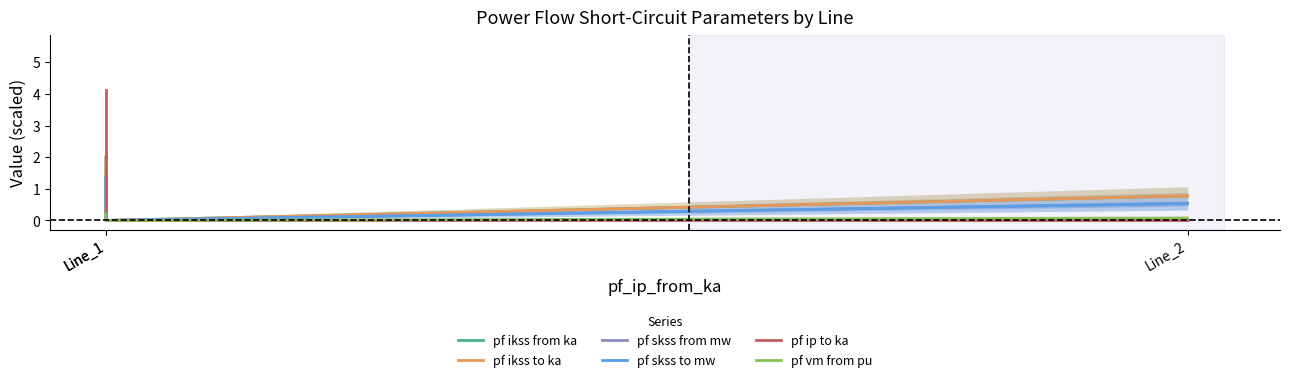

What is the difference between the highest and lowest values at Line_2?

0.8